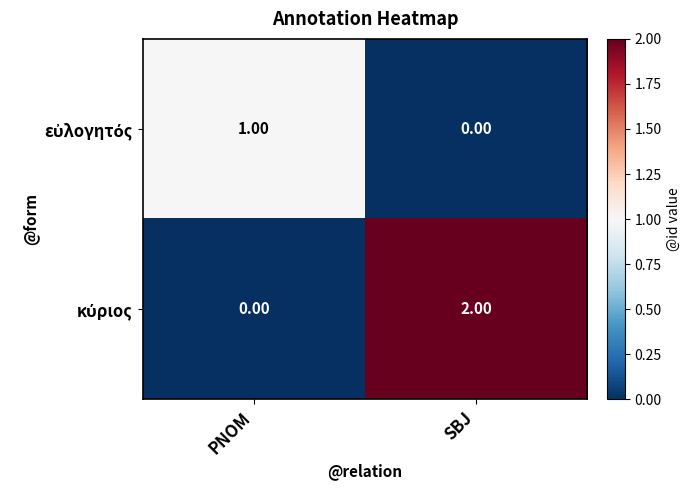

How many series are shown in this chart?

2